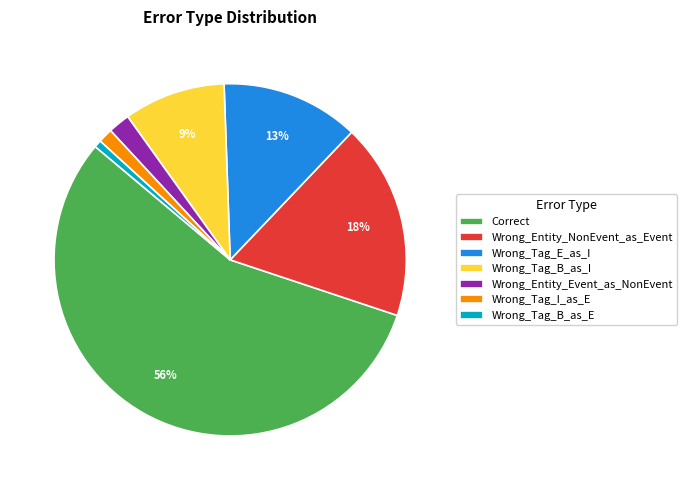

How many segments does this pie chart have?

7